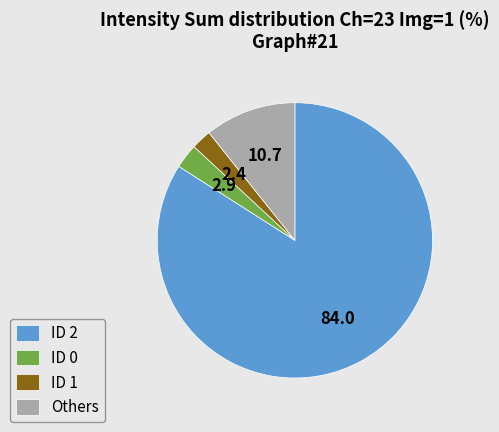

True or false: ID 2 accounts for 84% of the total.

True